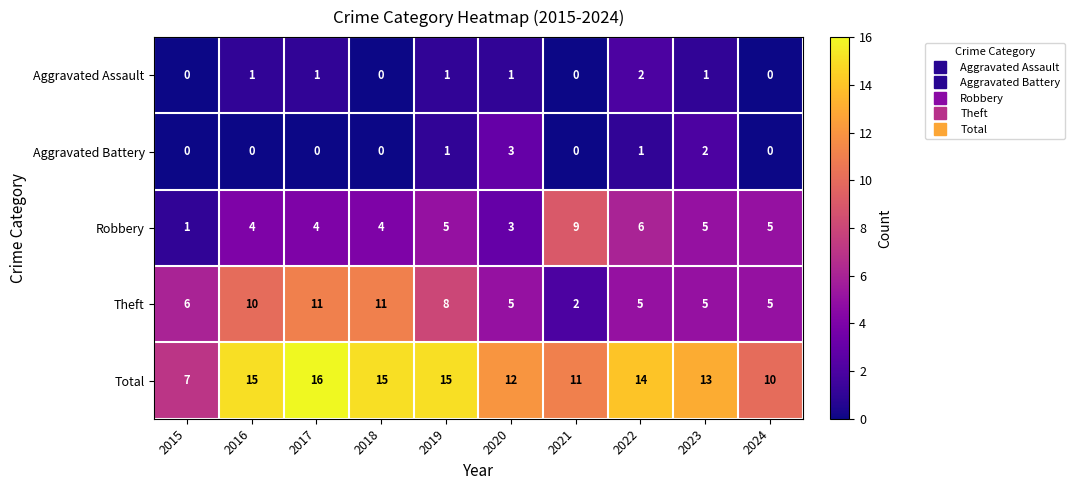

What is the average value of the Total series?

13